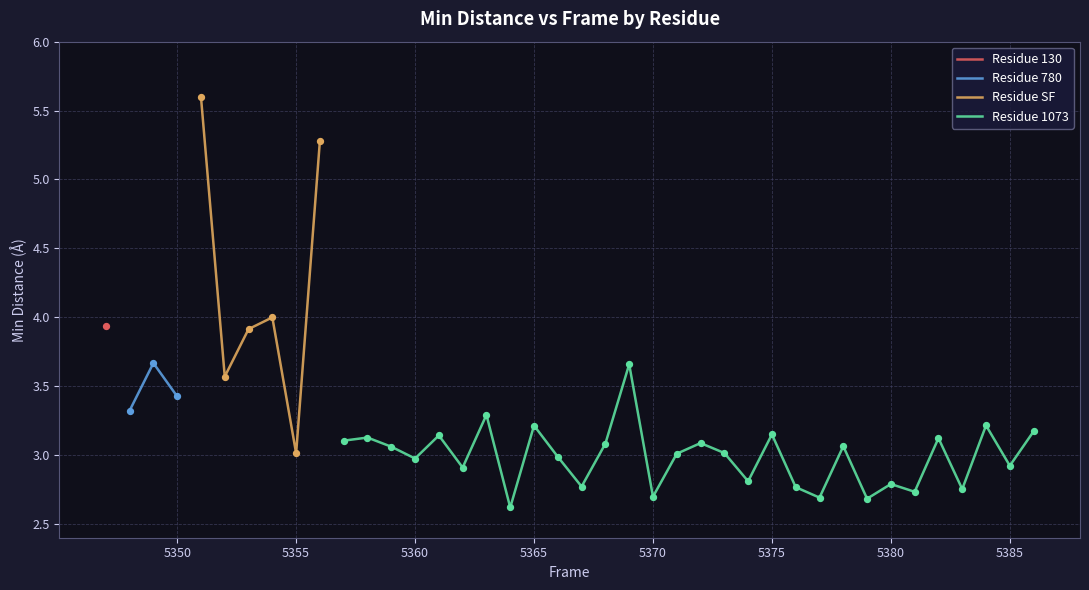

Between 5347 and 5360, which is larger?

5347